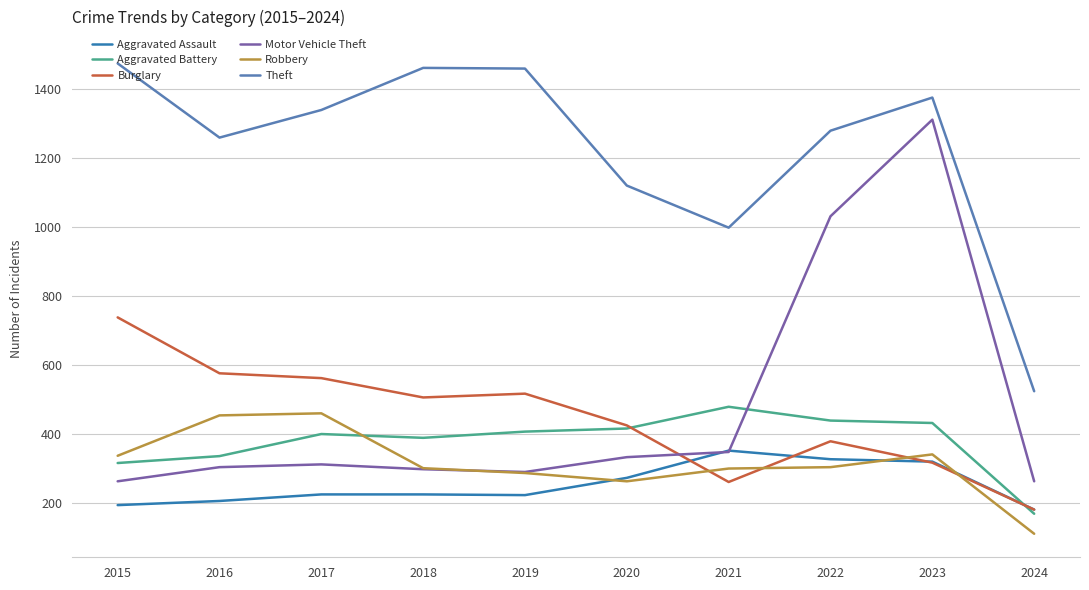

Rank the series by their maximum value, from lowest to highest.

Aggravated Assault, Robbery, Aggravated Battery, Burglary, Motor Vehicle Theft, Theft